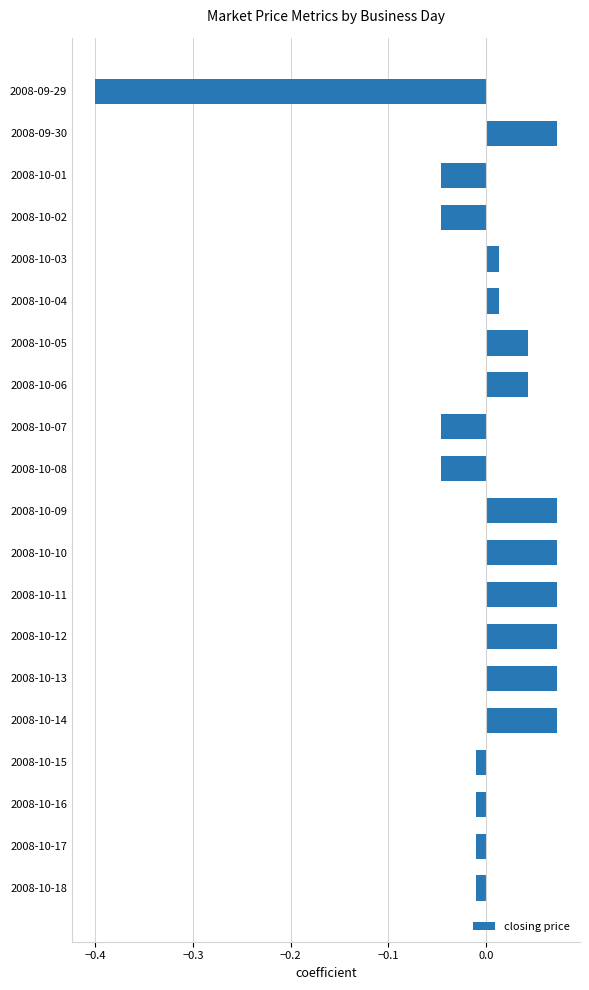

What is the difference between the maximum and minimum values?

0.5